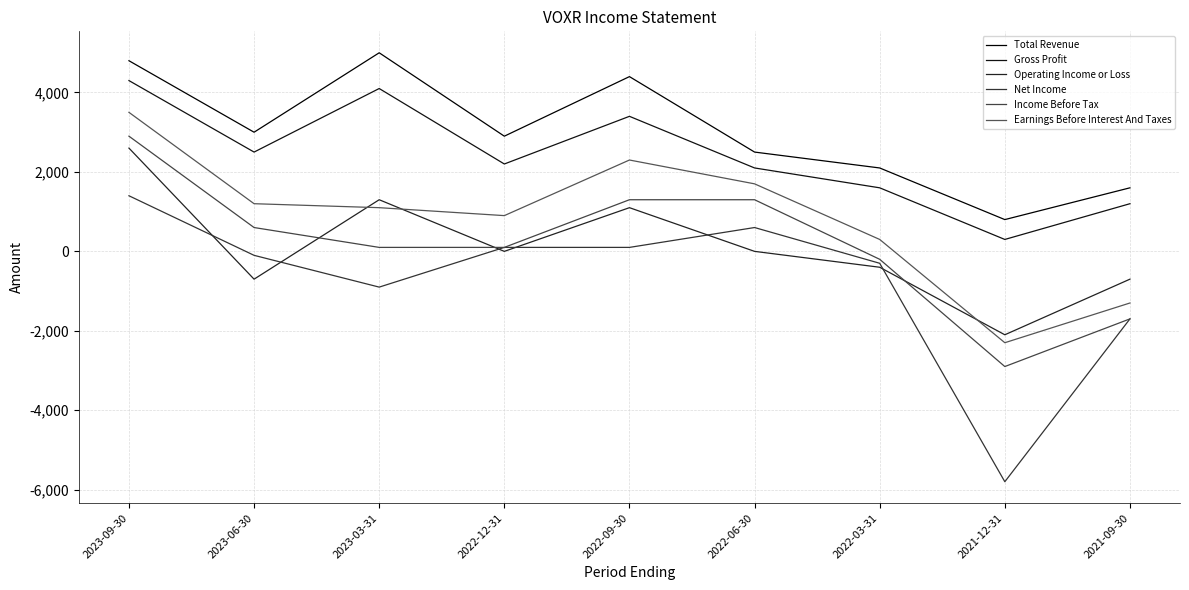

Is the value of Gross Profit at 2021-09-30 greater than the value of Income Before Tax at 2023-09-30?

No